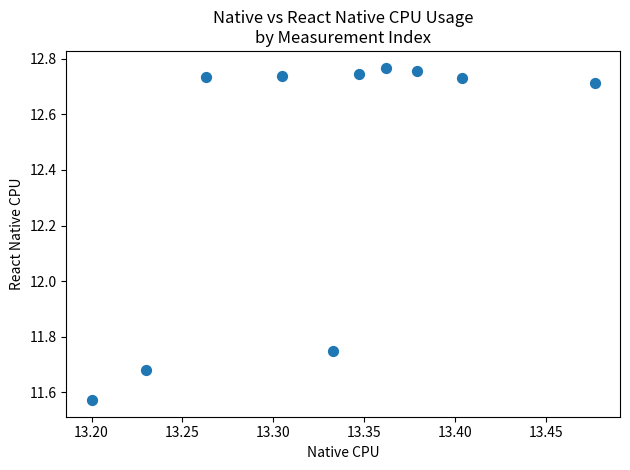

What is the range of Y values (max minus min)?

1.2